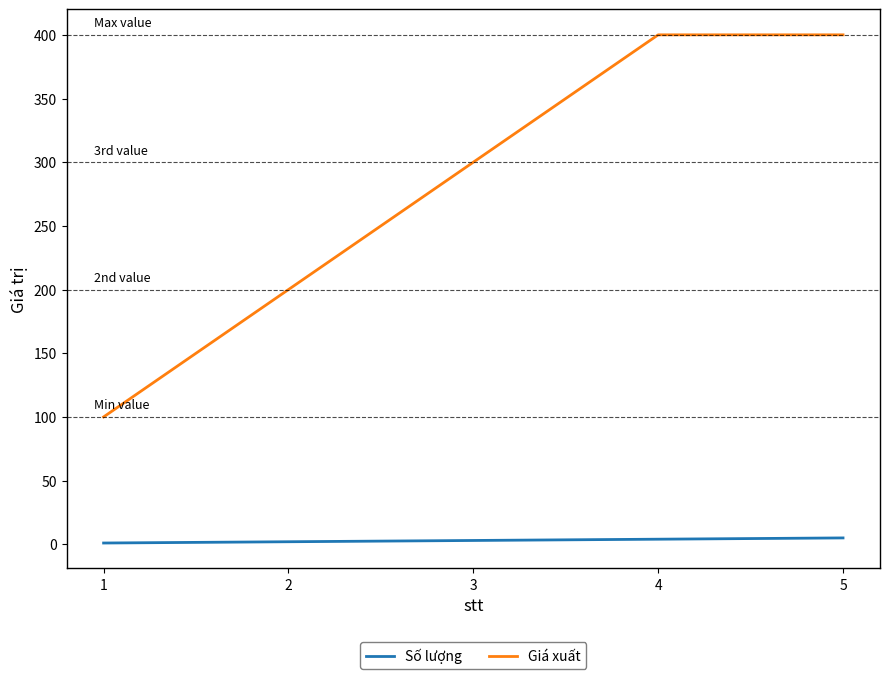

List the series in order of their peak value, lowest first.

Số lượng, Giá xuất